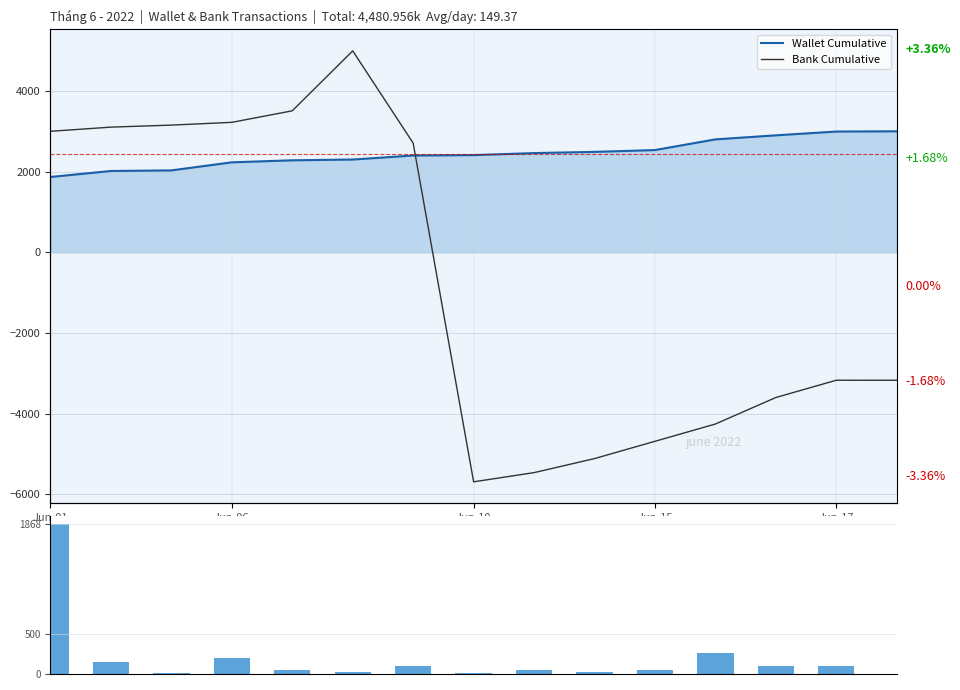

What is the label of the 8th bar from the left?

Jun-10